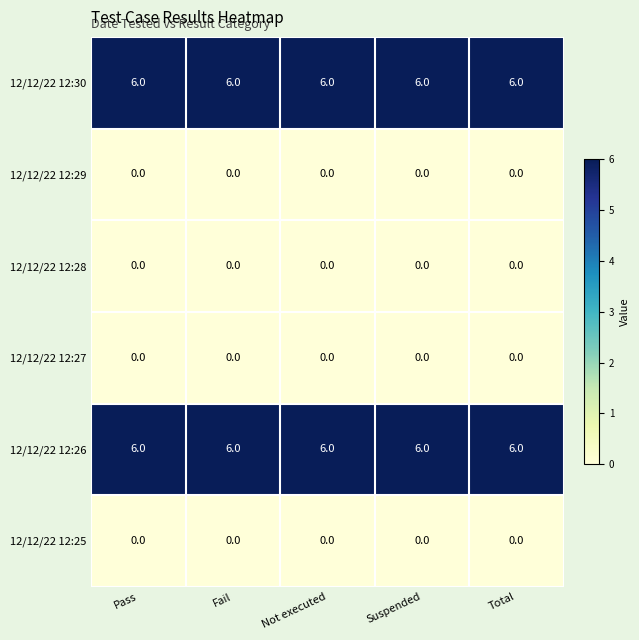

What is the total value across all series at Not executed?

12